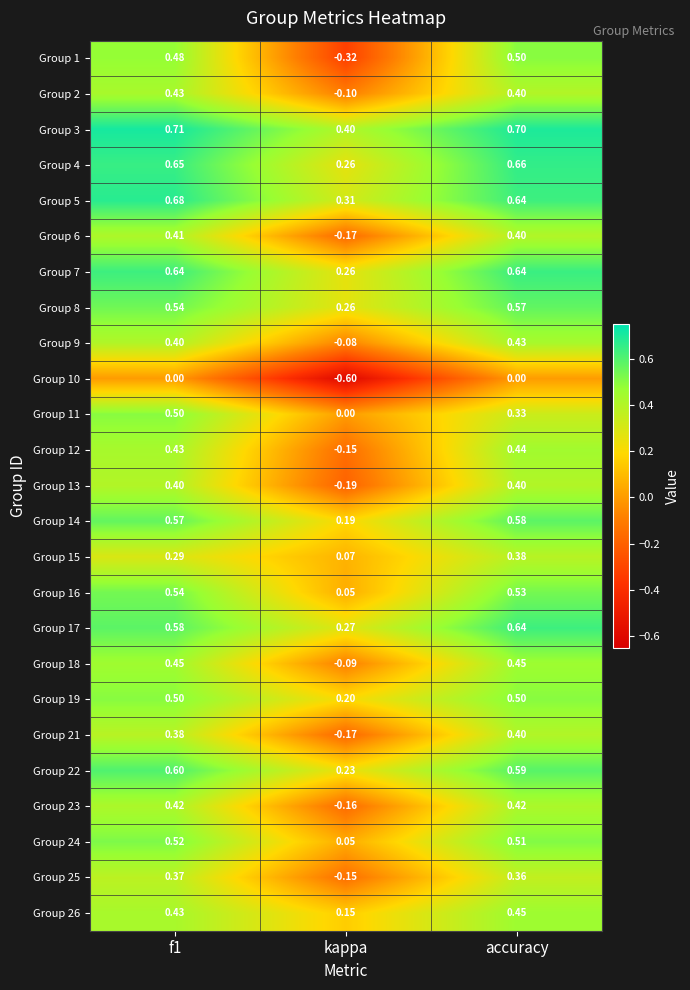

Which category has the highest value in the Group 17 series?

accuracy